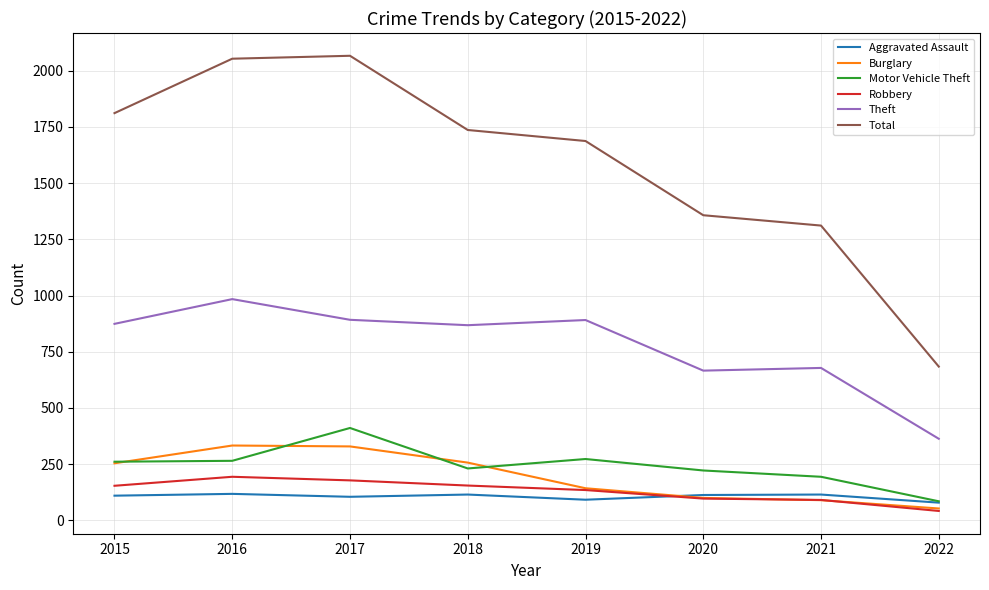

What is the lowest value of the Motor Vehicle Theft series?

85